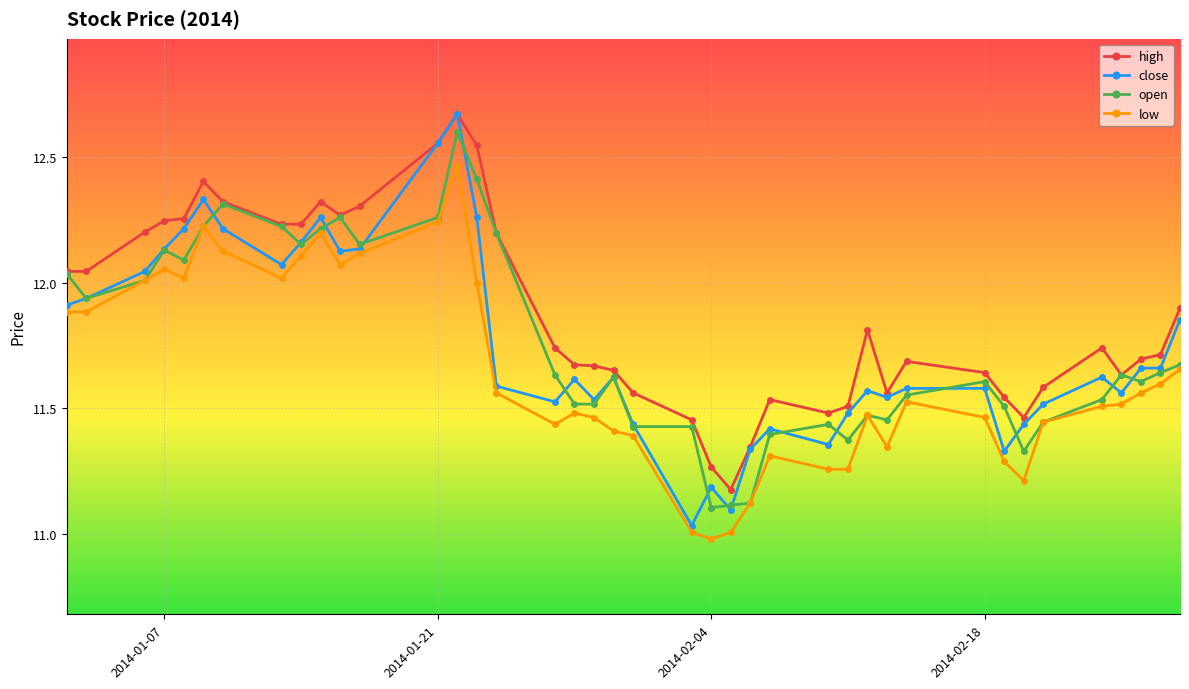

True or false: open has more than 2 points higher than both neighbors.

True